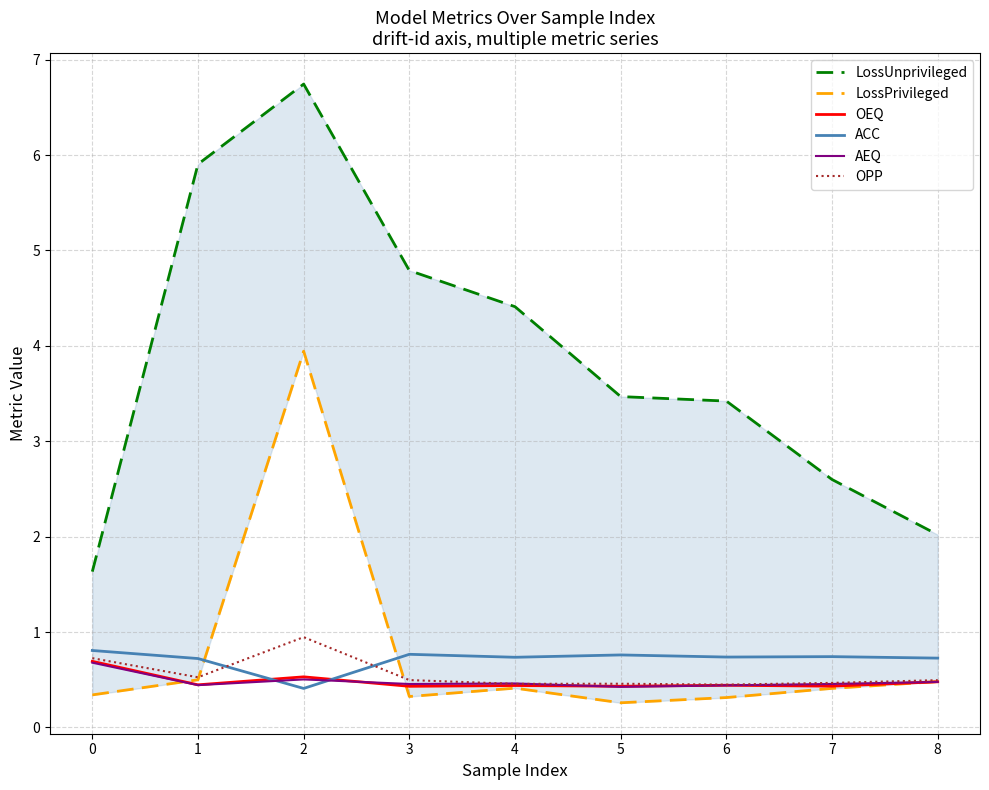

Reading right to left, extract all data points from this chart.

LossUnprivileged: 2.0	2.6	3.4	3.5	4.4	4.8	6.7	5.9	1.6
LossPrivileged: 0.5	0.4	0.3	0.3	0.4	0.3	3.9	0.5	0.3
OEQ: 0.5	0.4	0.4	0.4	0.4	0.4	0.5	0.4	0.7
ACC: 0.7	0.7	0.7	0.8	0.7	0.8	0.4	0.7	0.8
AEQ: 0.5	0.5	0.4	0.4	0.5	0.5	0.5	0.4	0.7
OPP: 0.5	0.5	0.4	0.5	0.5	0.5	0.9	0.5	0.7